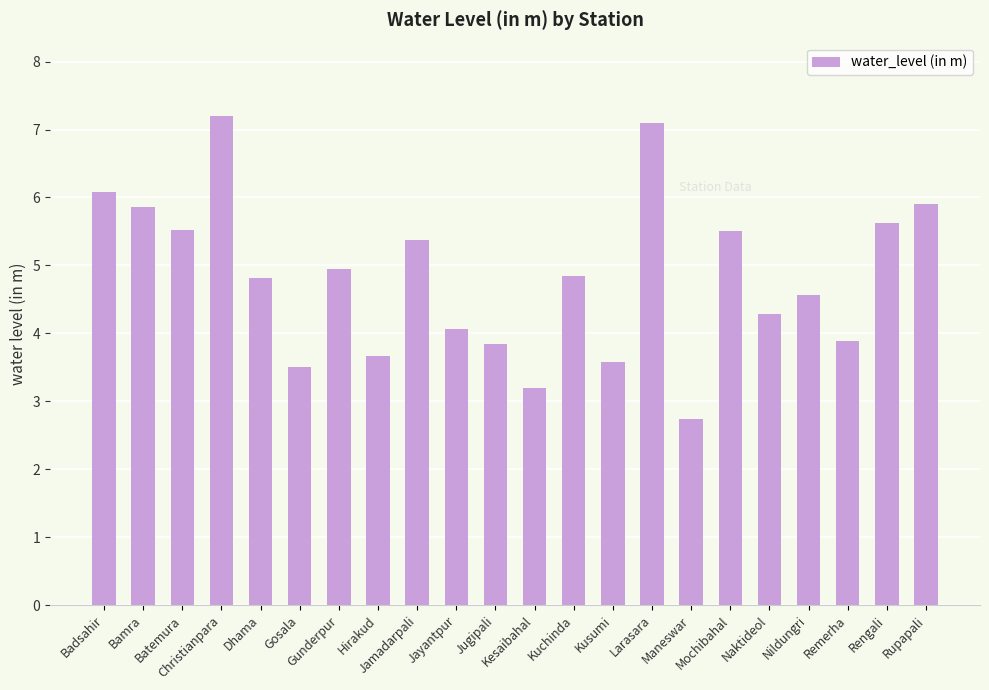

What is the average value?

4.8